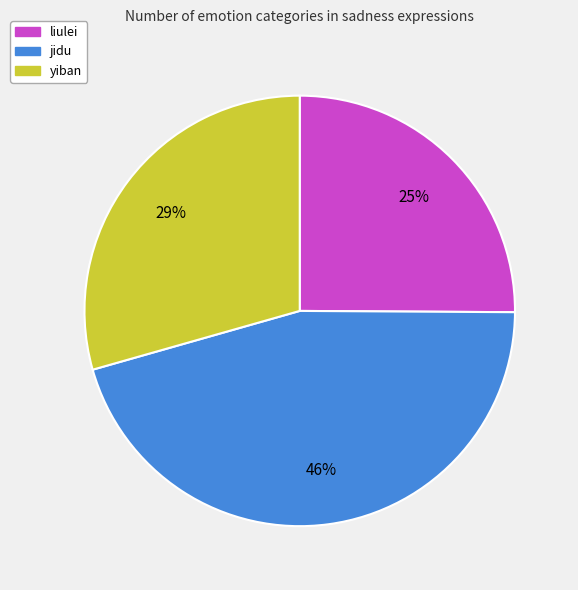

Does jidu account for over 50% of the chart?

No